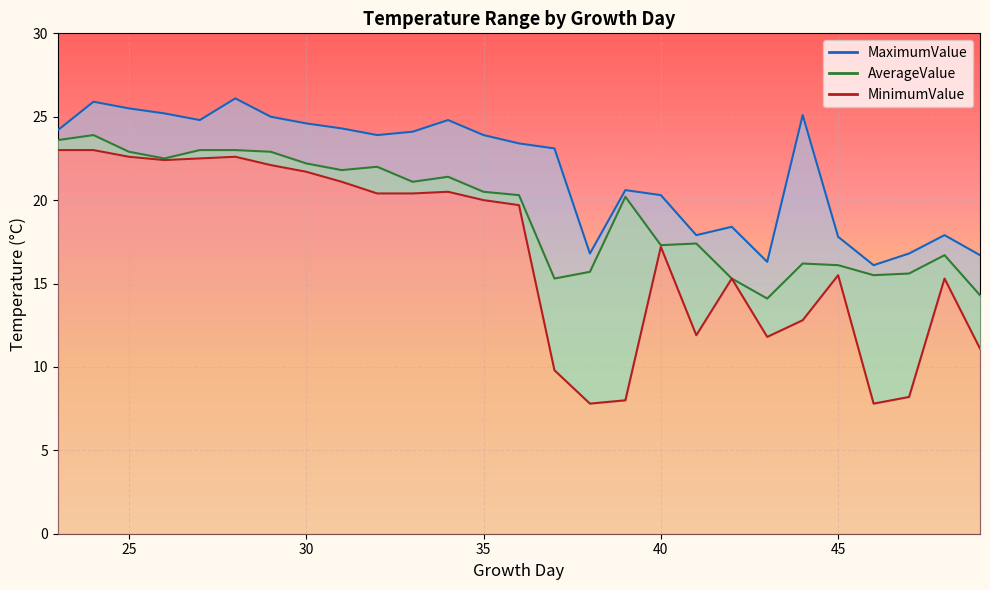

At how many categories does at least one series exceed 15?

27